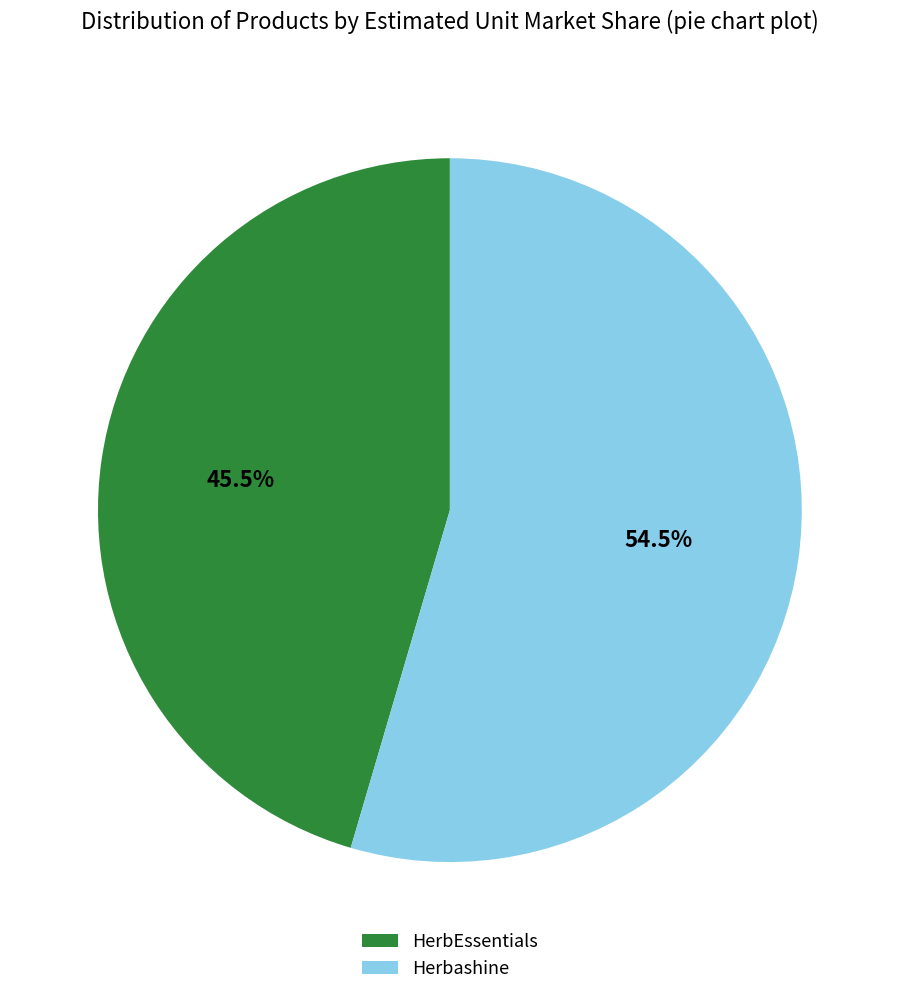

How much of the chart is everything except HerbEssentials?

54.5%